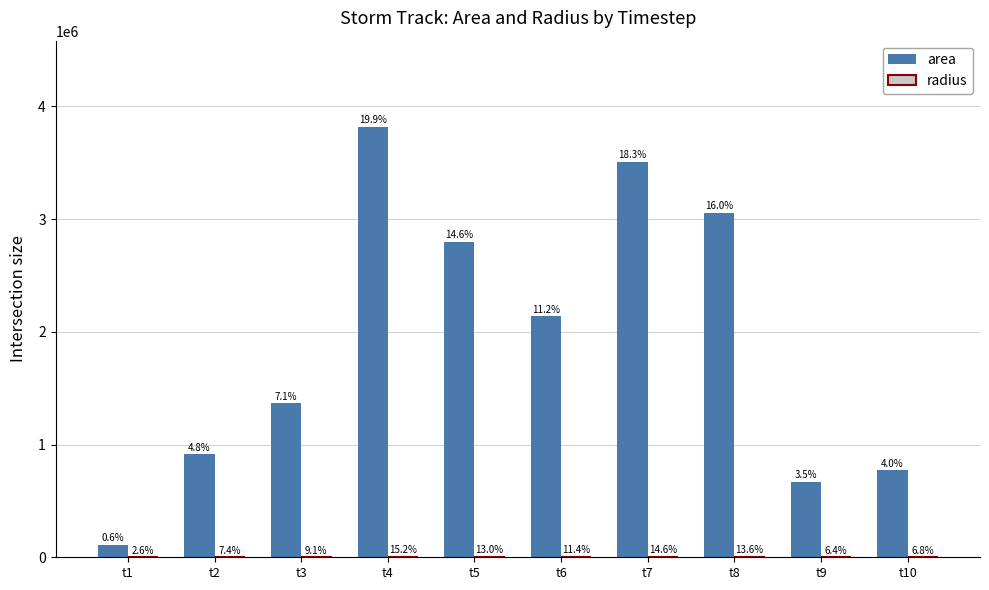

Is the value of radius at t6 greater than the value of area at t2?

No